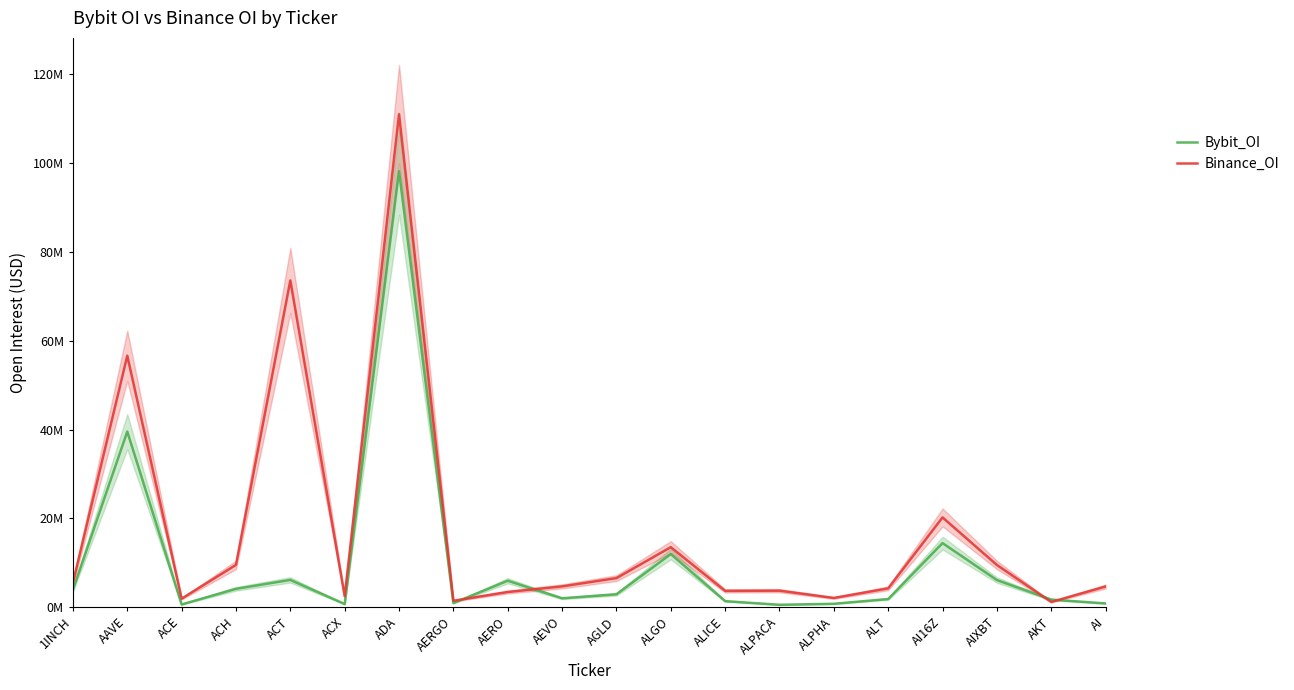

At which category does Bybit_OI reach its first local peak?

AAVE